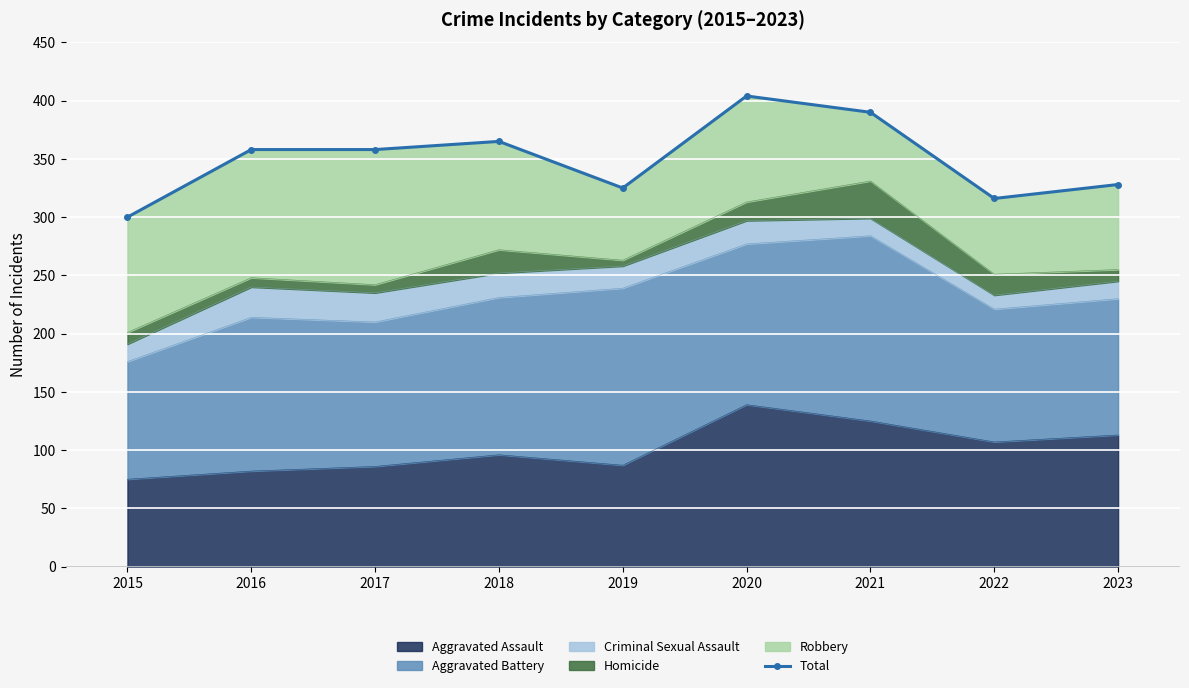

What is the average value?

349